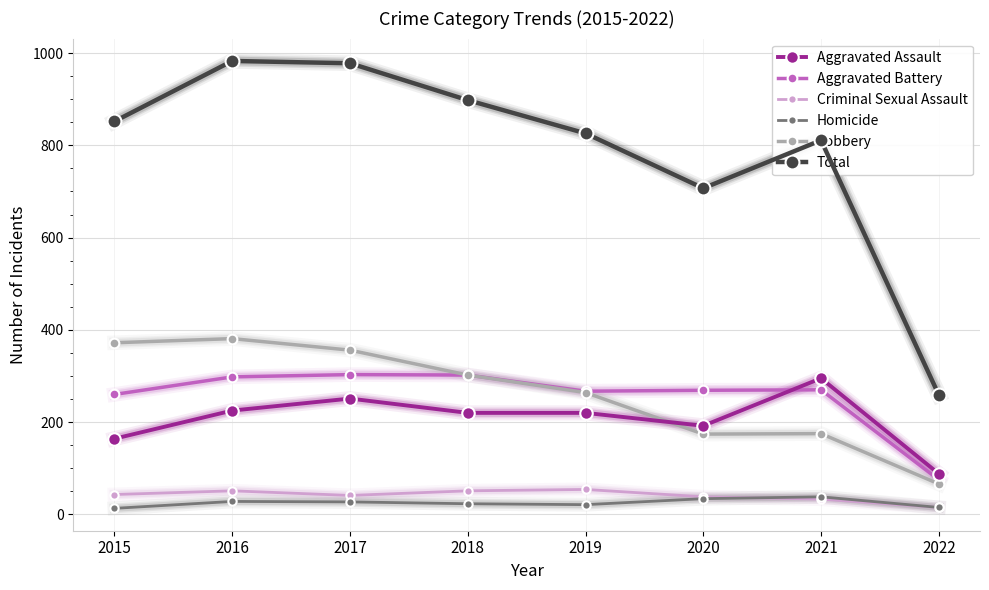

How many data points does each series have?

8